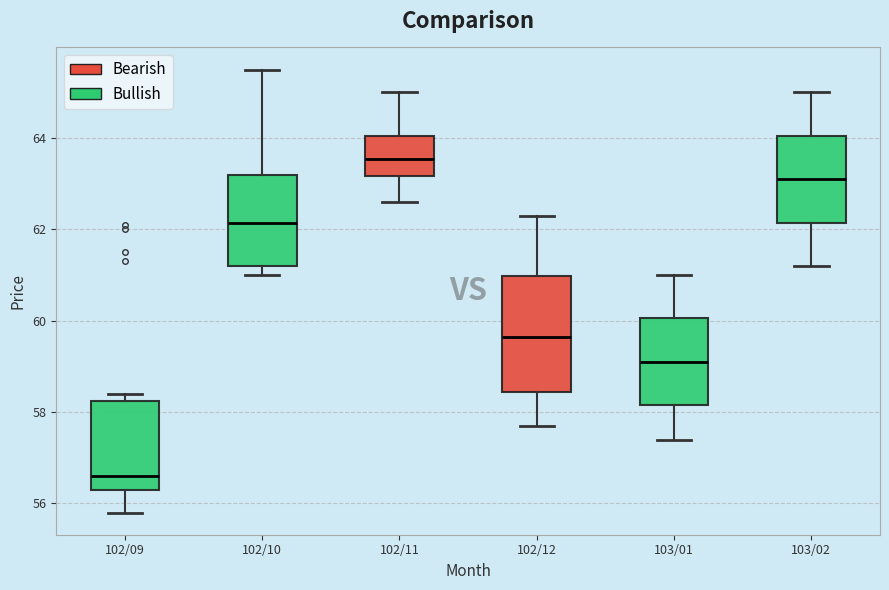

Comparing the boxes themselves (not the whiskers), which one is the tallest?

102/12